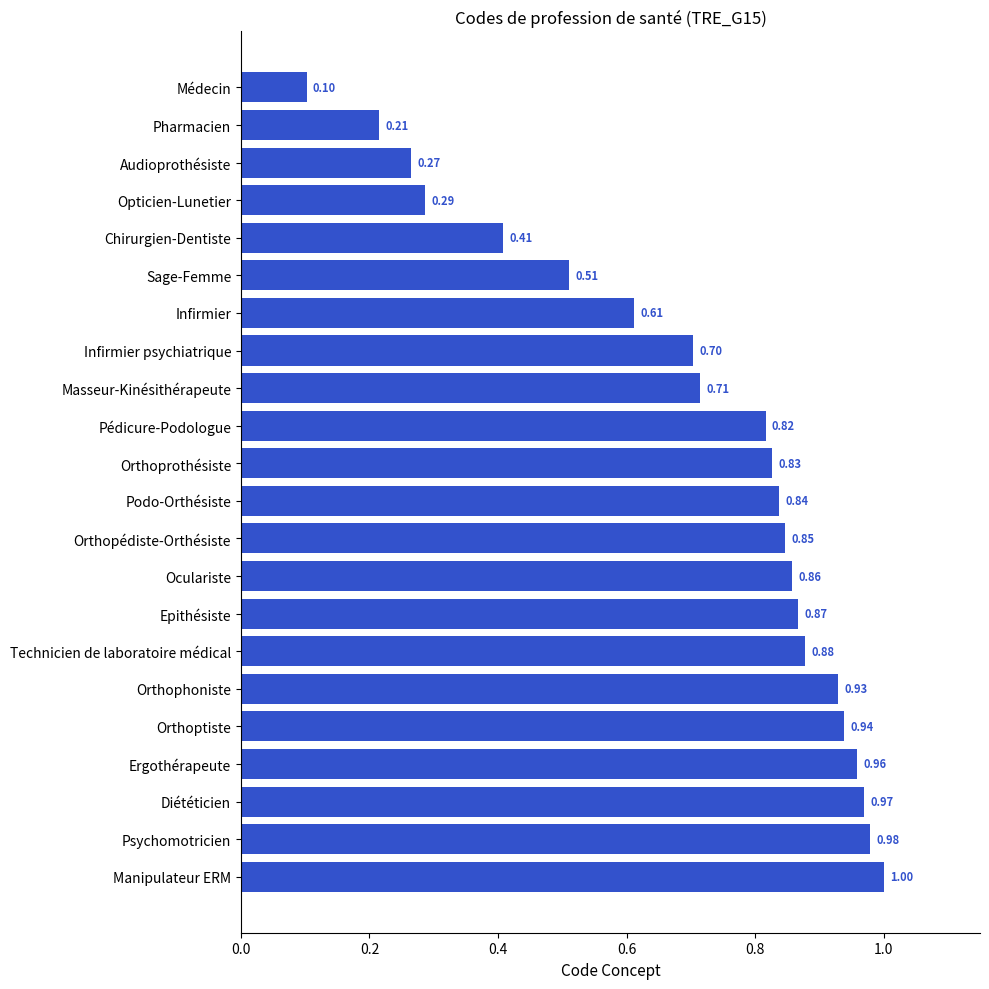

What is the change in value from Podo-Orthésiste to Diététicien?

+0.1